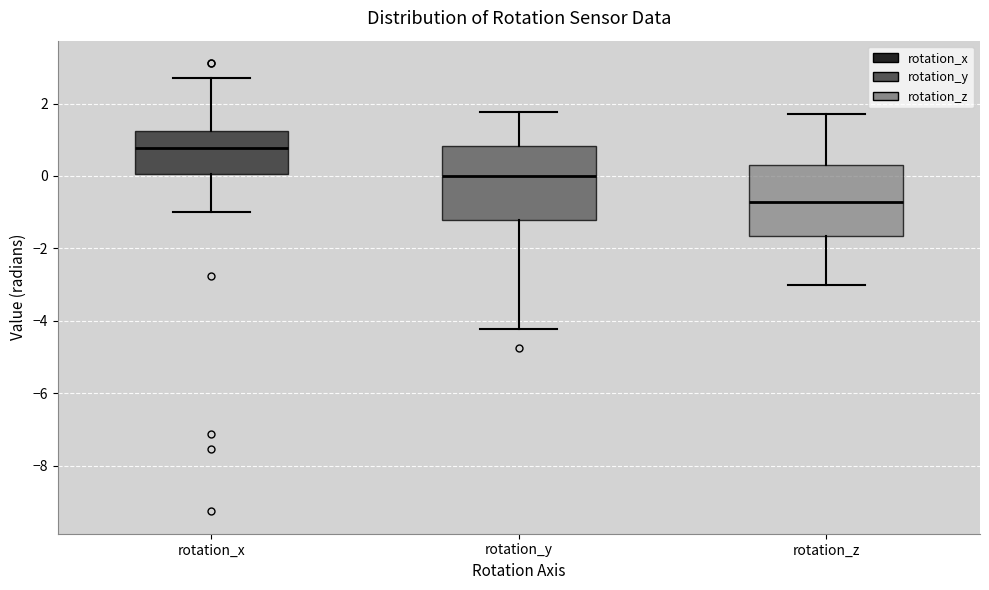

Reading left to right, transcribe this box plot: for each box, give where its median line is, the range the box spans, and where its two whiskers end, as read against the y-axis. The values are not printed on the chart, so give them approximately, as read against the axis.

rotation_x: median 0.8, box 0.0 to 1.2, whiskers -1.0 to 2.6
rotation_y: median 0.0, box -1.2 to 0.8, whiskers -4.2 to 1.8
rotation_z: median -0.8, box -1.6 to 0.4, whiskers -3.0 to 1.8